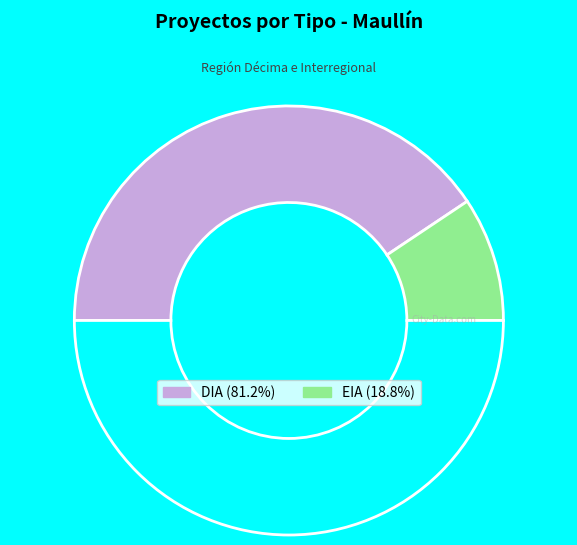

How many slices are in this pie chart?

3